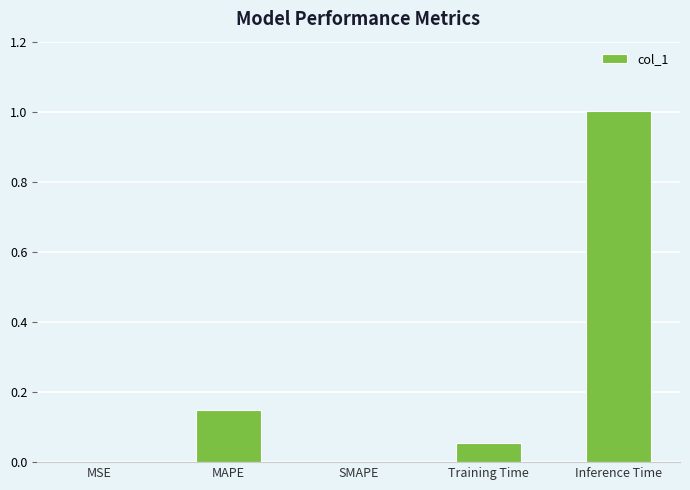

At which category does the chart reach its peak across all series?

Inference Time